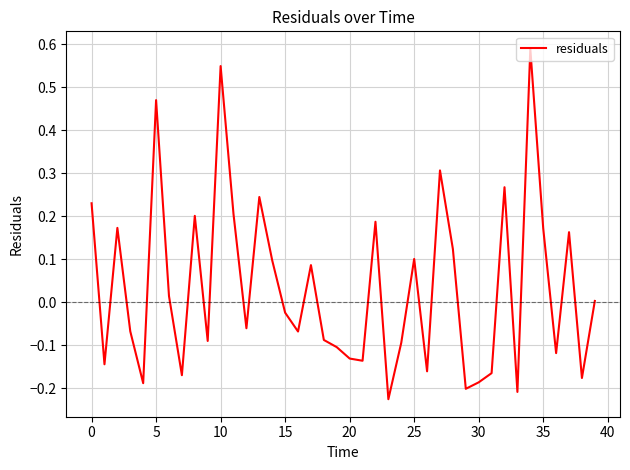

What is the difference between the maximum and minimum values?

0.8